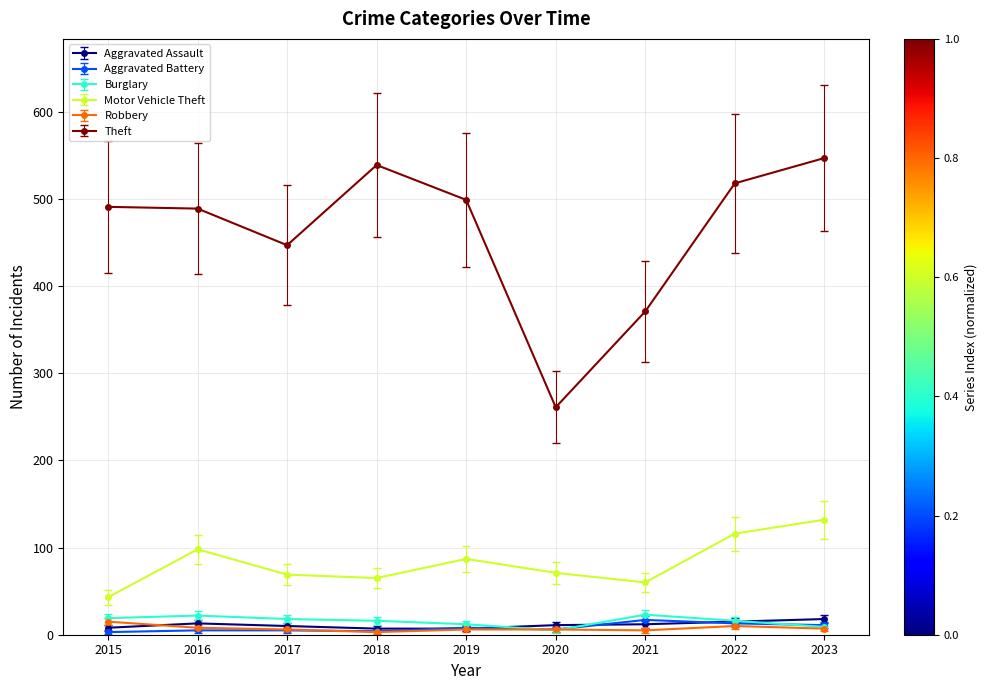

How many lines are shown in the chart?

6